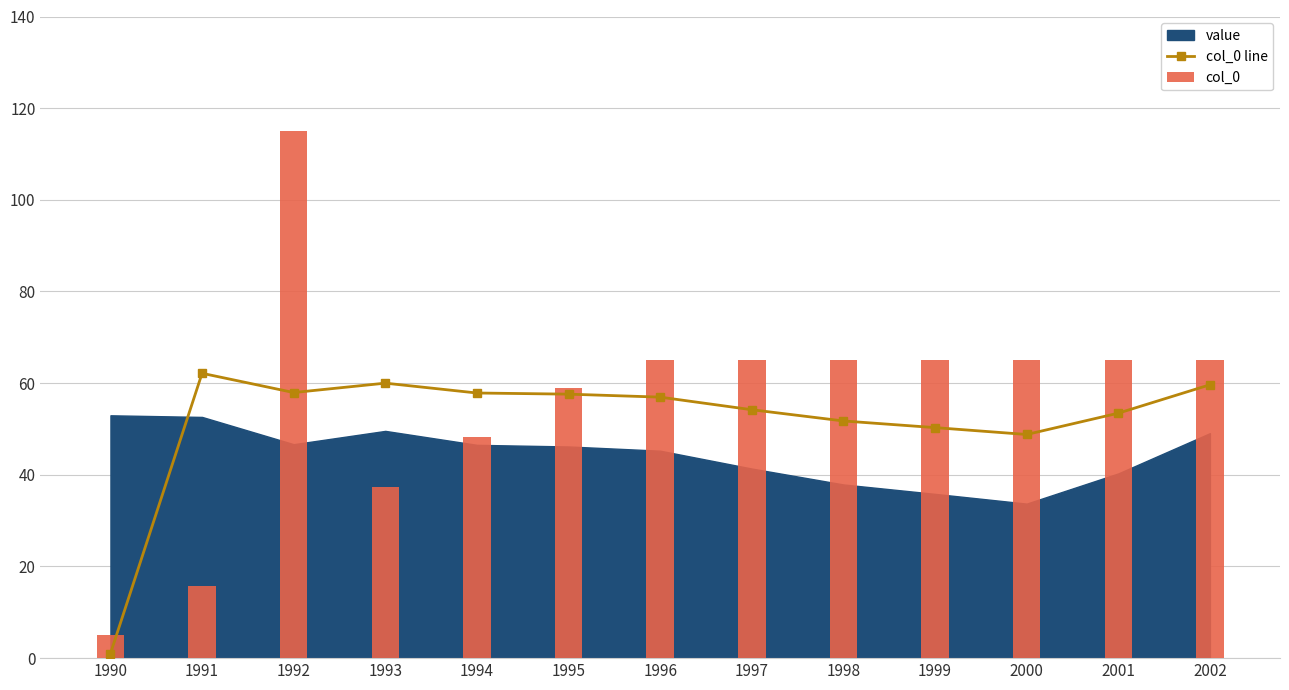

Reading right to left, transcribe all the data shown in this chart.

col_0 line: 59.6	53.4	48.8	50.3	51.8	54.2	57.0	57.6	57.9	60.0	58.0	62.1	1.0
col_0: 65.0	65.0	65.0	65.0	65.0	65.0	65.0	59.0	48.1	37.4	115.0	15.8	5.0